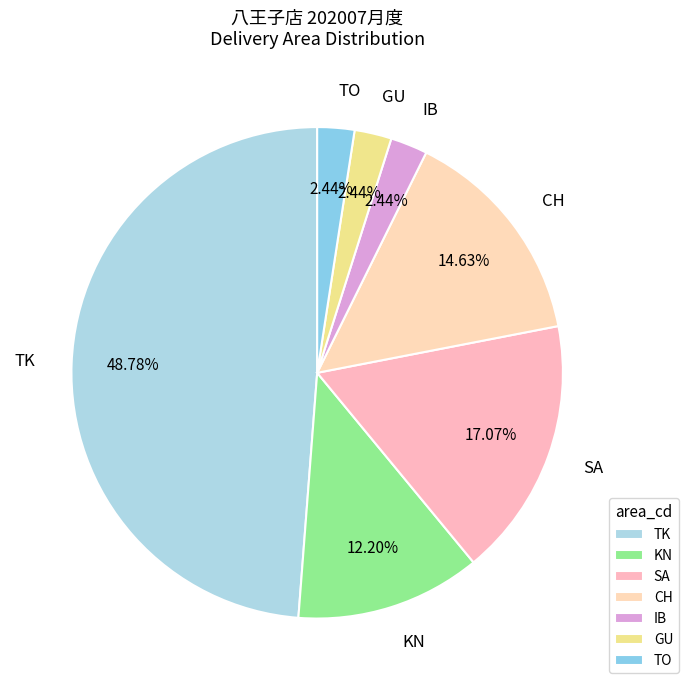

Count the number of slices in the pie.

7